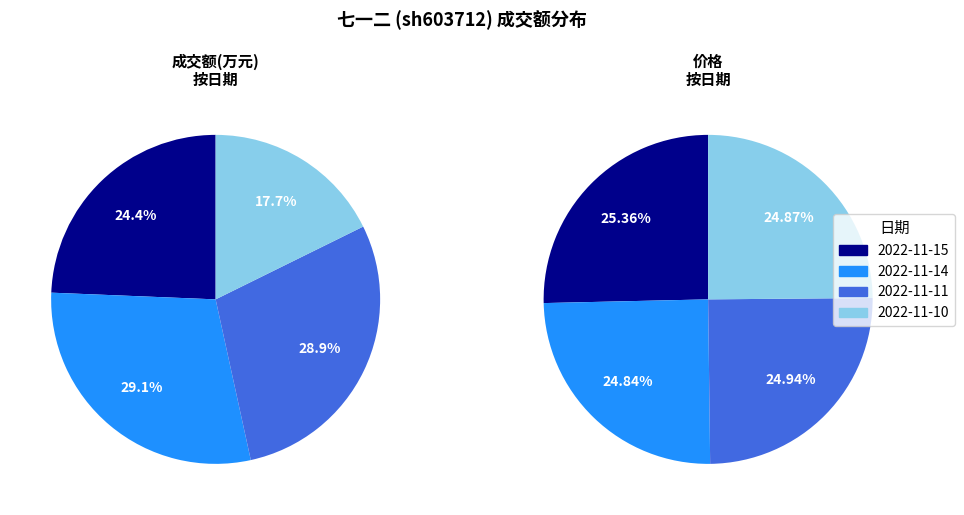

What percentage do 2022-11-15 and 2022-11-10 together represent?

42.1%